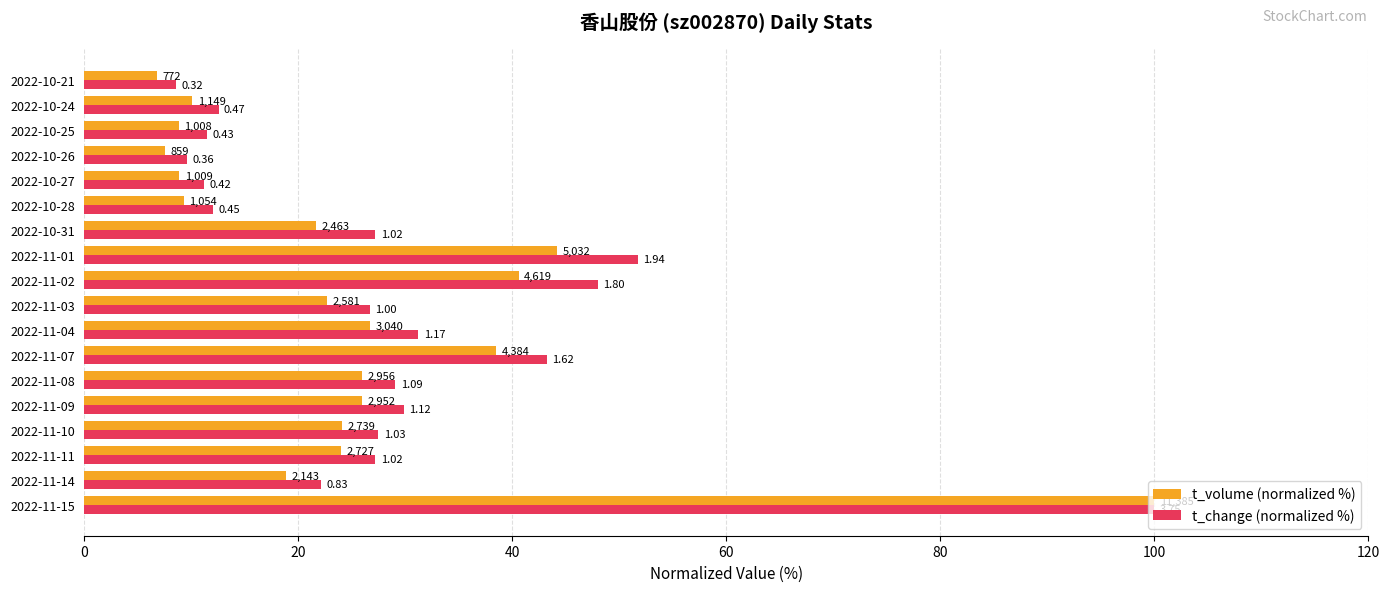

What is the difference between the maximum and minimum values in the t_change (normalized %) series?

91.5